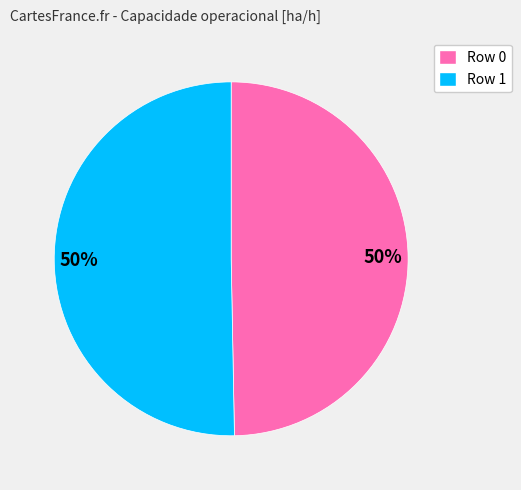

Do Row 0 and Row 1 together represent more than half of the pie?

Yes